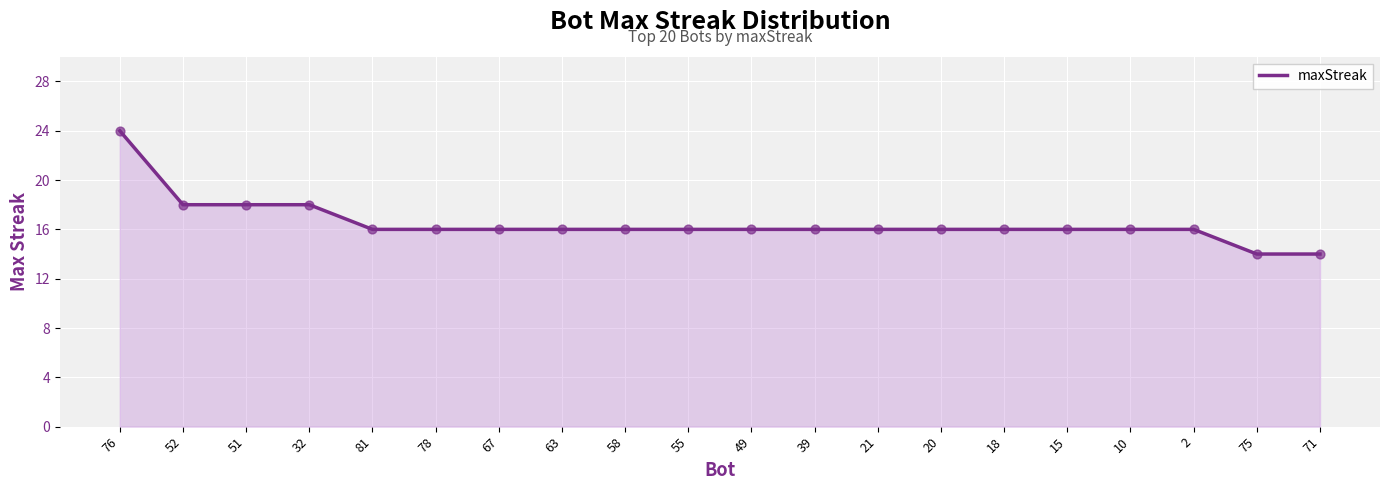

What is the change in value from 76 to 67?

-8